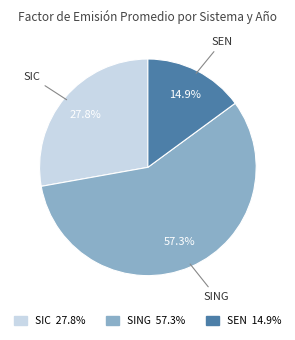

Which category has the biggest portion of the pie?

SING 57.3%